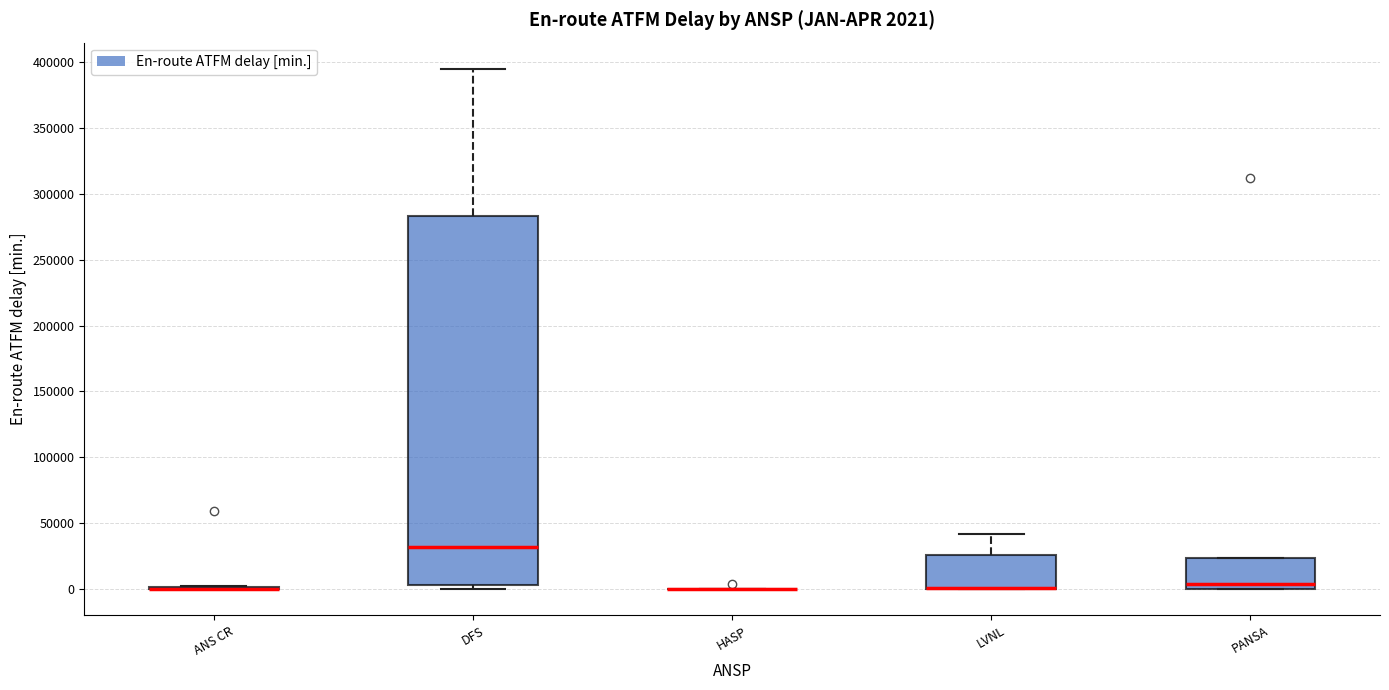

Which box is the tallest, from its lower edge to its upper edge?

DFS